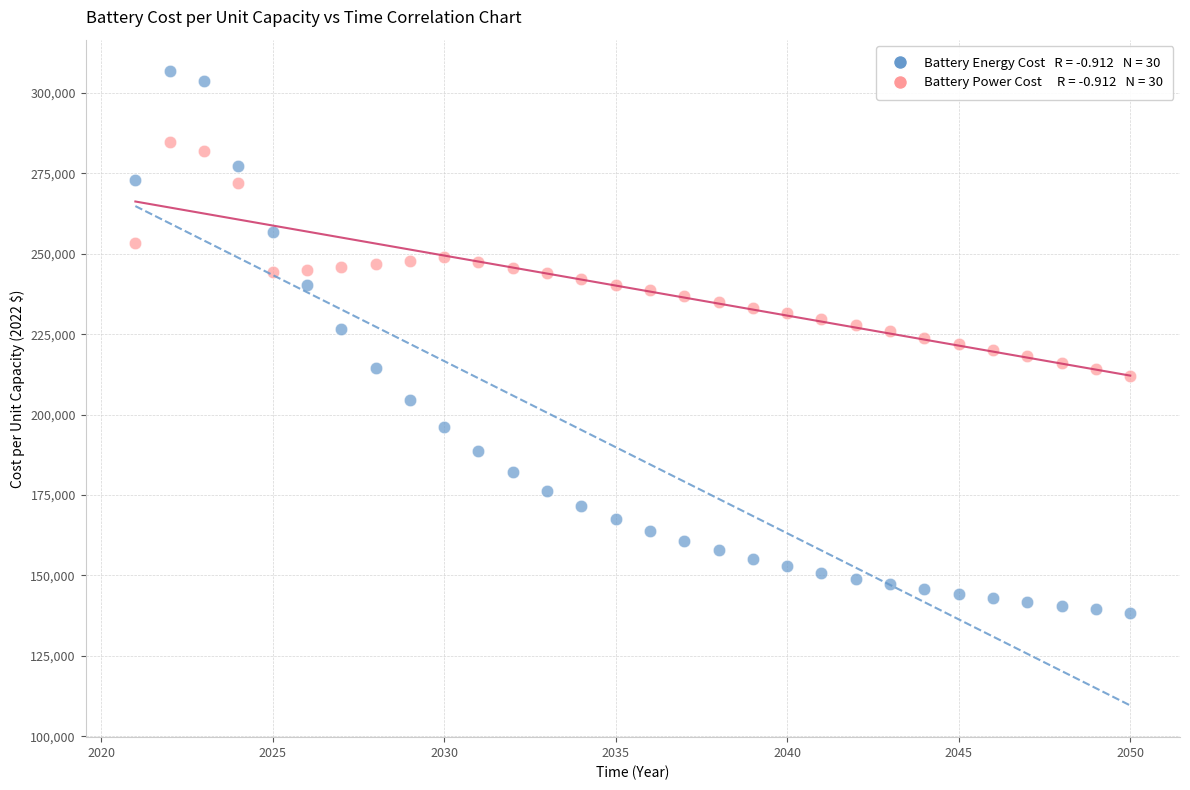

Across all data points, what is the range of Y values (max minus min)?

168207